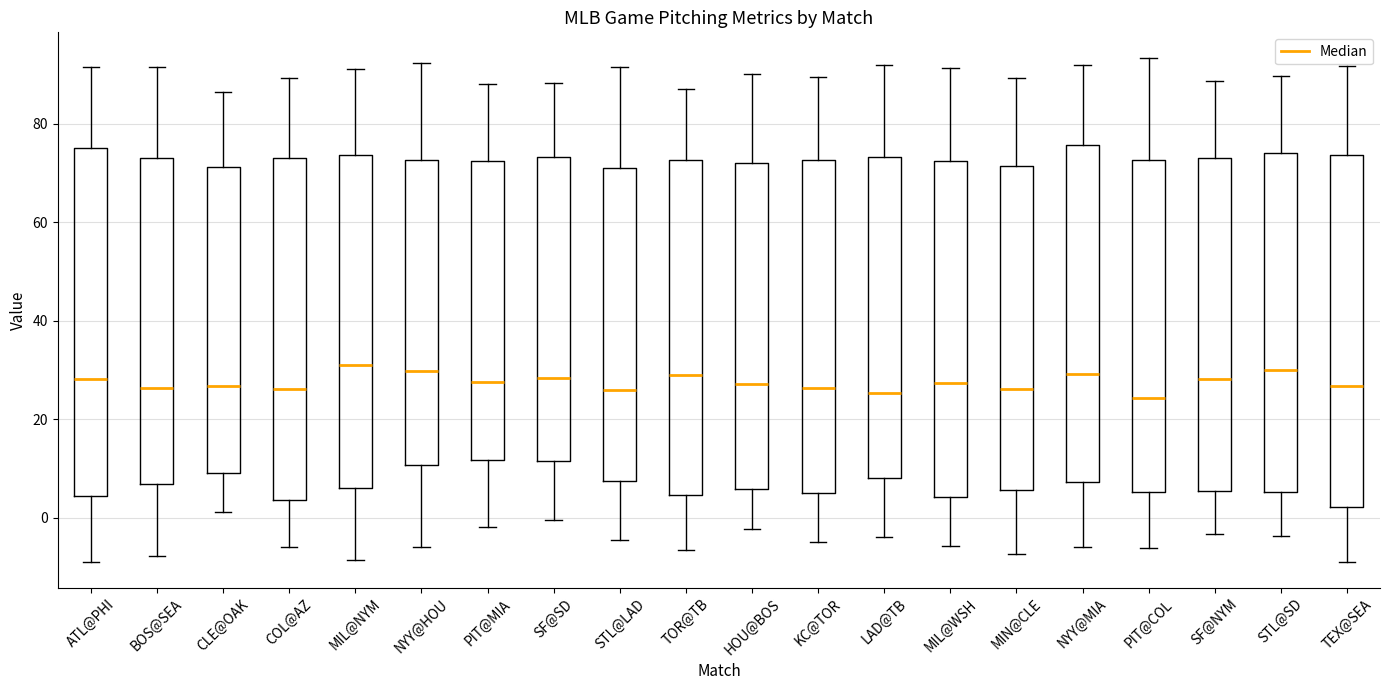

Reading left to right, transcribe this box plot: for each box, give where its median line is, the range the box spans, and where its two whiskers end, as read against the y-axis. The values are not printed on the chart, so give them approximately, as read against the axis.

ATL@PHI: median 28, box 4 to 76, whiskers -8 to 92
BOS@SEA: median 26, box 6 to 74, whiskers -8 to 92
CLE@OAK: median 26, box 10 to 72, whiskers 2 to 86
COL@AZ: median 26, box 4 to 74, whiskers -6 to 90
MIL@NYM: median 32, box 6 to 74, whiskers -8 to 90
NYY@HOU: median 30, box 10 to 72, whiskers -6 to 92
PIT@MIA: median 28, box 12 to 72, whiskers -2 to 88
SF@SD: median 28, box 12 to 74, whiskers 0 to 88
STL@LAD: median 26, box 8 to 72, whiskers -4 to 92
TOR@TB: median 28, box 4 to 72, whiskers -6 to 88
HOU@BOS: median 28, box 6 to 72, whiskers -2 to 90
KC@TOR: median 26, box 6 to 72, whiskers -4 to 90
LAD@TB: median 26, box 8 to 74, whiskers -4 to 92
MIL@WSH: median 28, box 4 to 72, whiskers -6 to 92
MIN@CLE: median 26, box 6 to 72, whiskers -8 to 90
NYY@MIA: median 30, box 8 to 76, whiskers -6 to 92
PIT@COL: median 24, box 6 to 72, whiskers -6 to 94
SF@NYM: median 28, box 6 to 74, whiskers -4 to 88
STL@SD: median 30, box 6 to 74, whiskers -4 to 90
TEX@SEA: median 26, box 2 to 74, whiskers -10 to 92